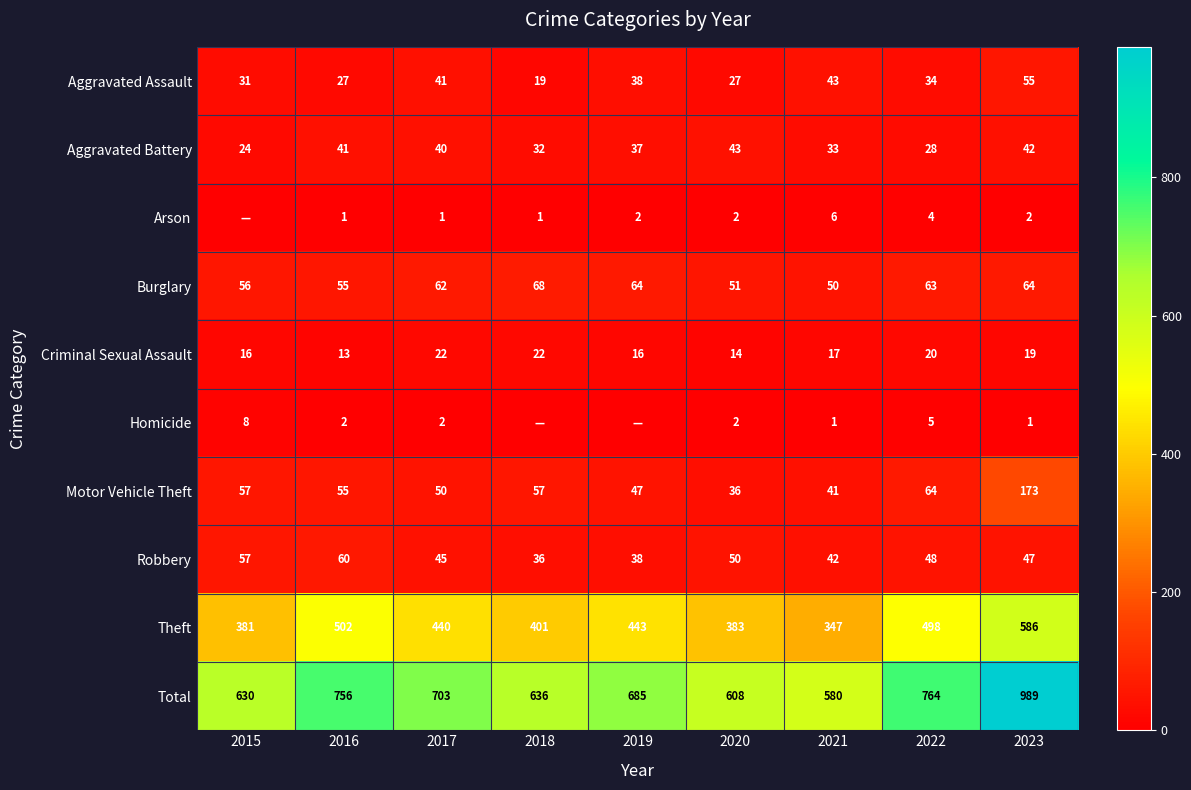

True or false: Robbery has a value of 19 at 2021.

False